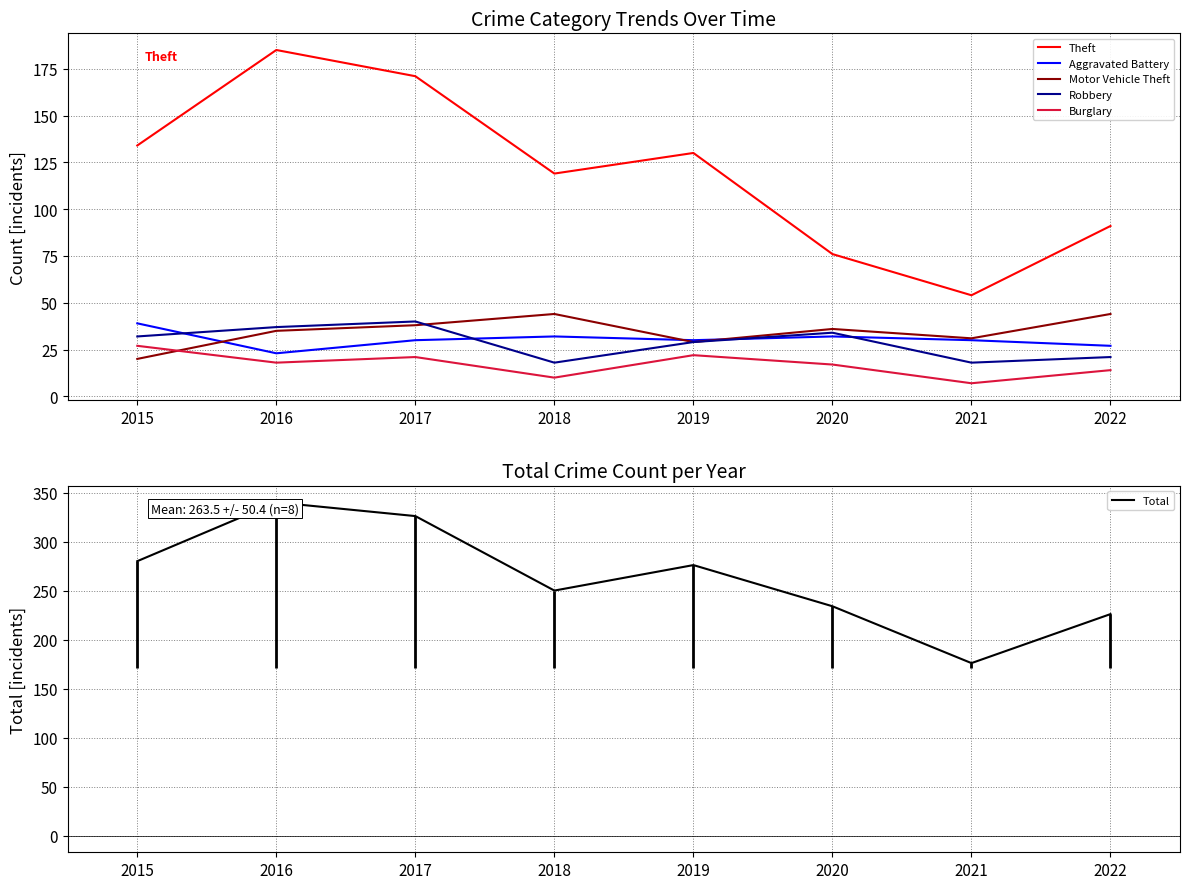

What is the spread (max minus min) of values at 2015?

260